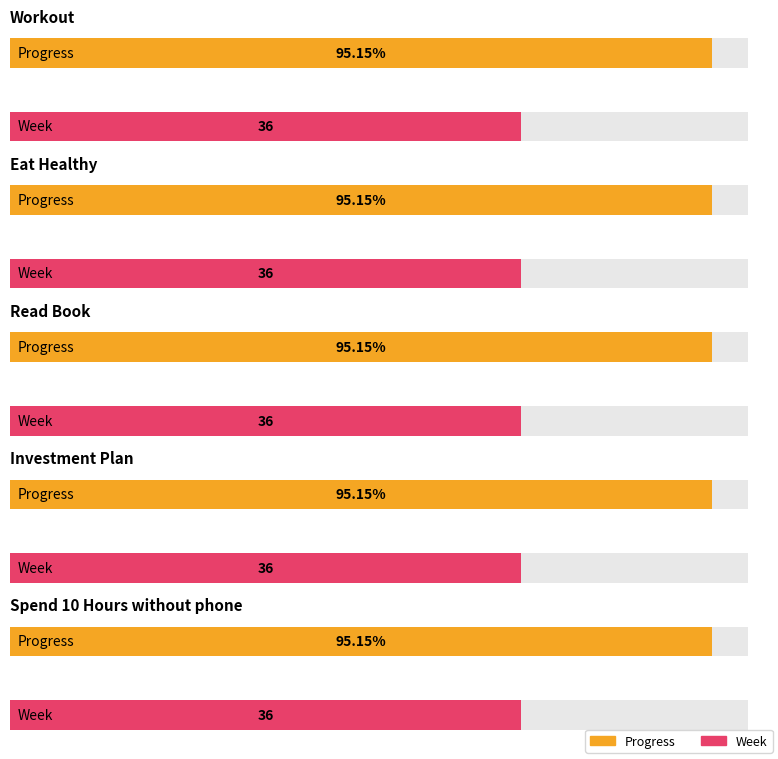

What is the label of the 2nd bar from the right?

Investment Plan